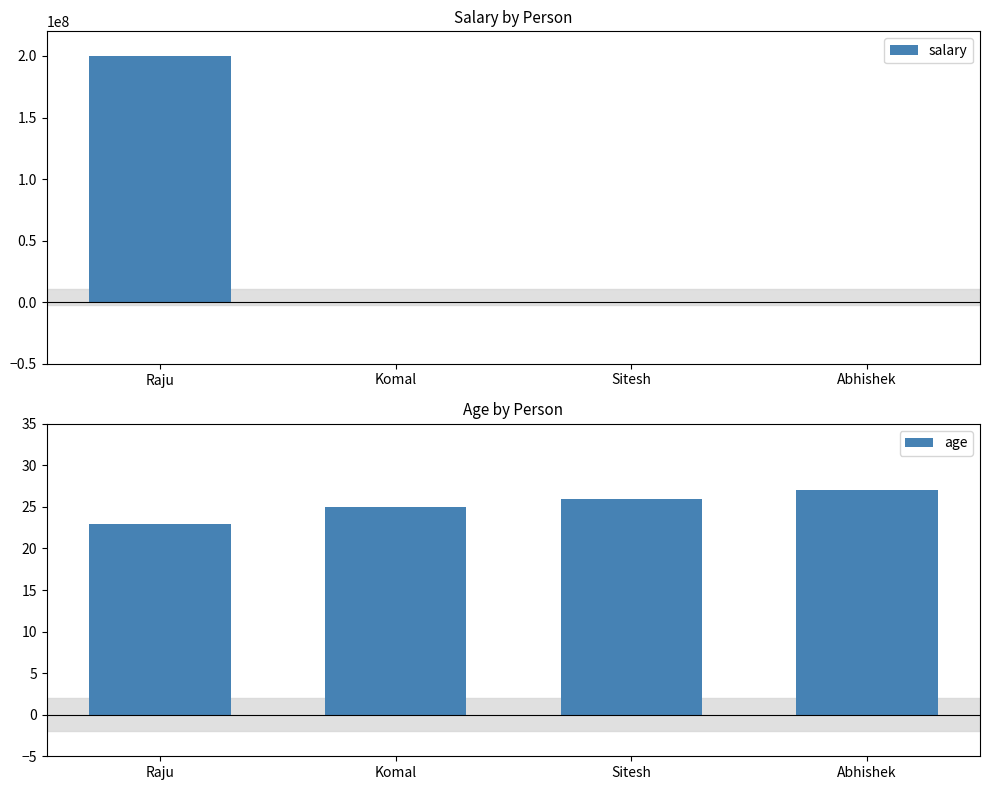

How many values in the salary series exceed 190000?

1